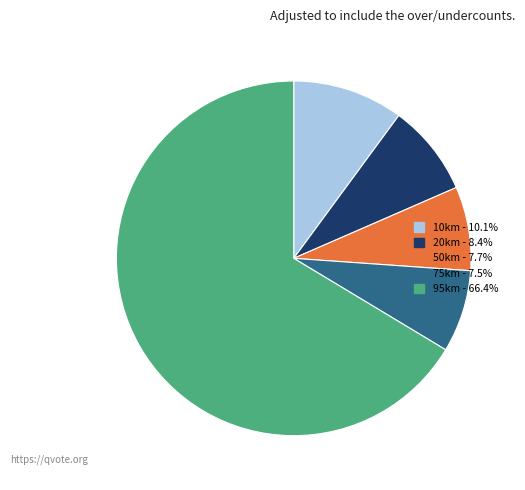

How many slices are in this pie chart?

5